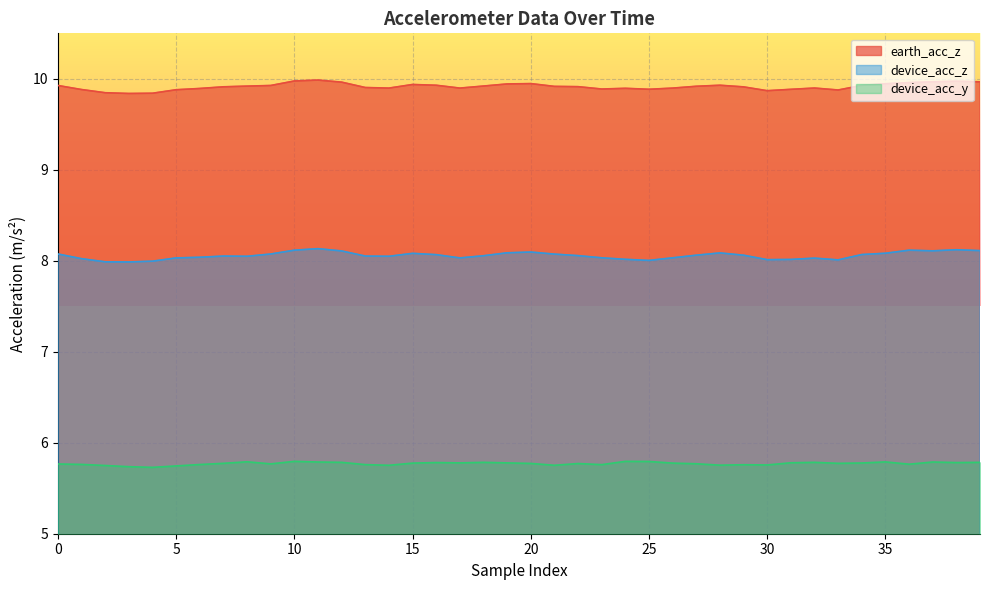

What is the difference between the highest and lowest values at 39?

4.2